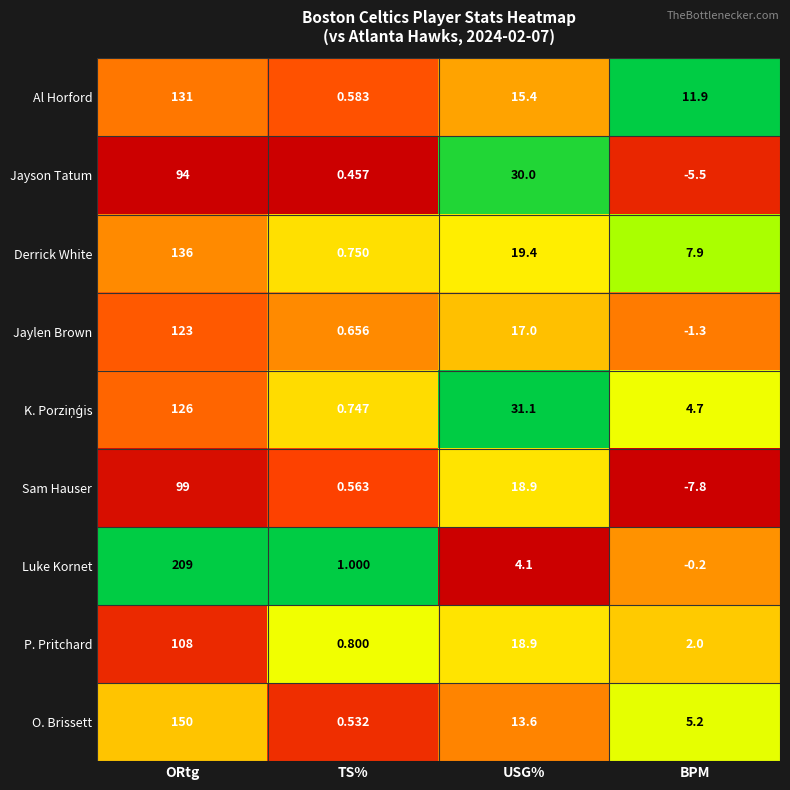

List the labels in order of Al Horford value, smallest first.

TS%, BPM, USG%, ORtg